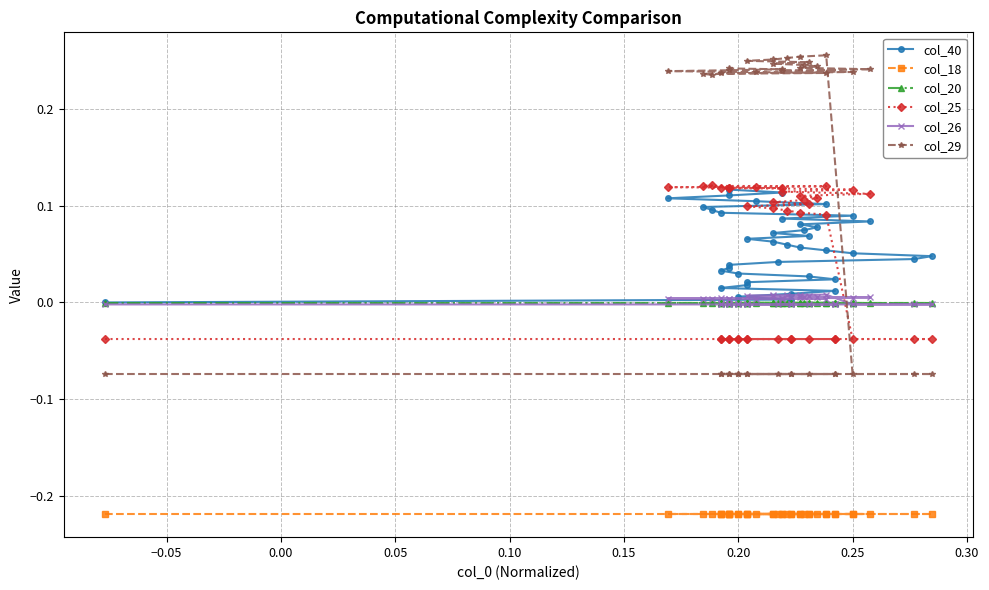

How many series are shown in this chart?

6